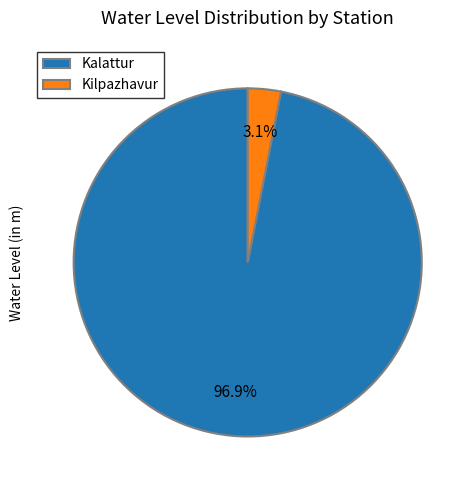

Count the number of slices in the pie.

2